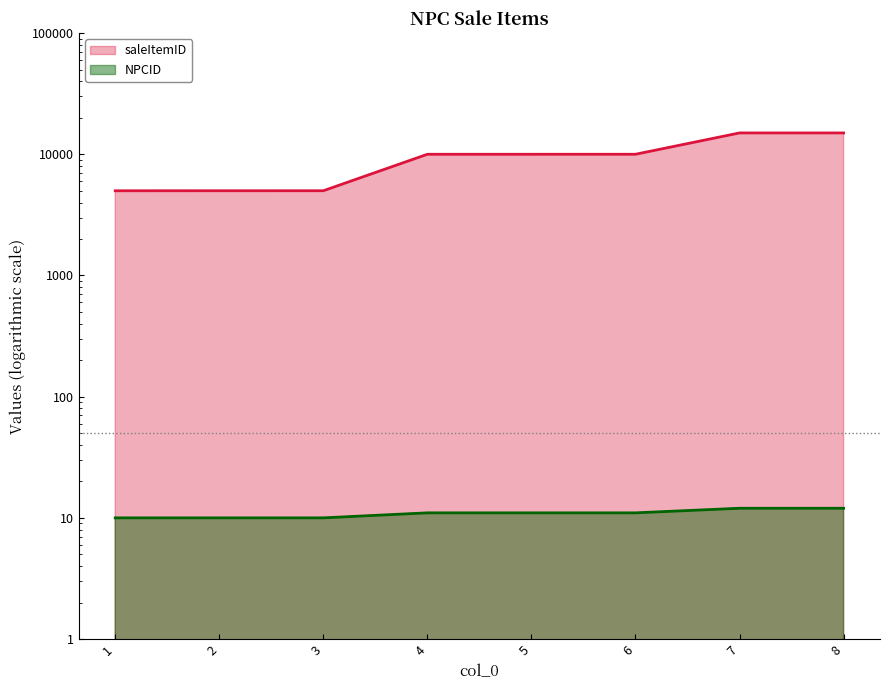

True or false: saleItemID and NPCID intersect in this chart.

False